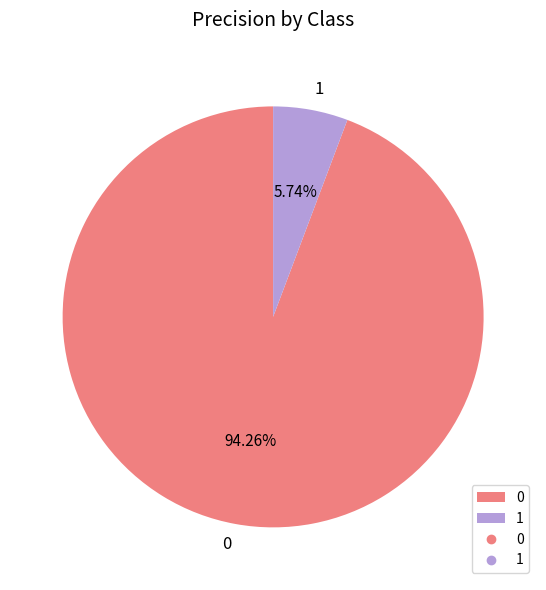

To the nearest percent, what percentage of the pie is 0?

94%